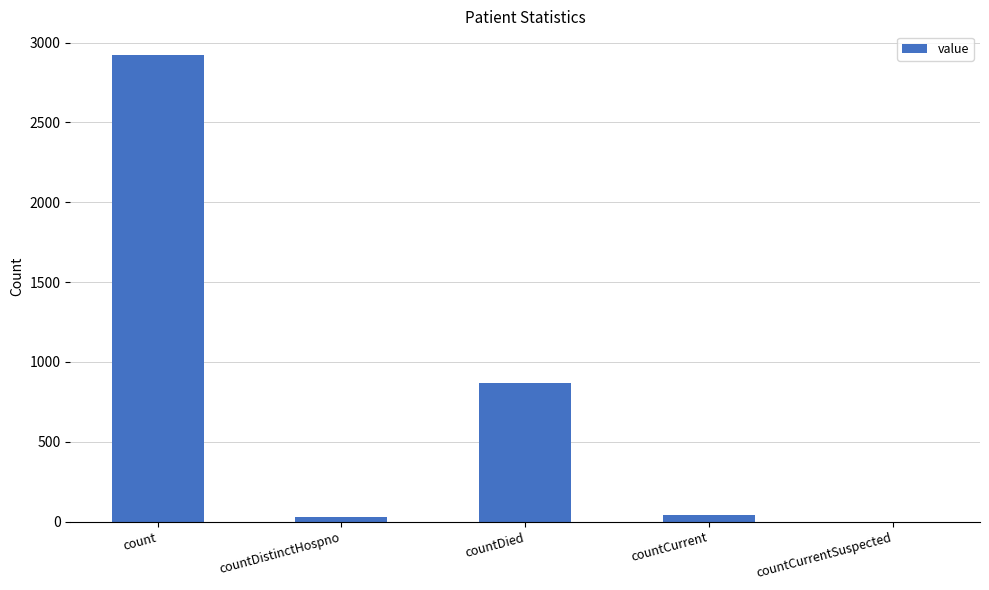

The value at countDied is 1433. True or false?

False